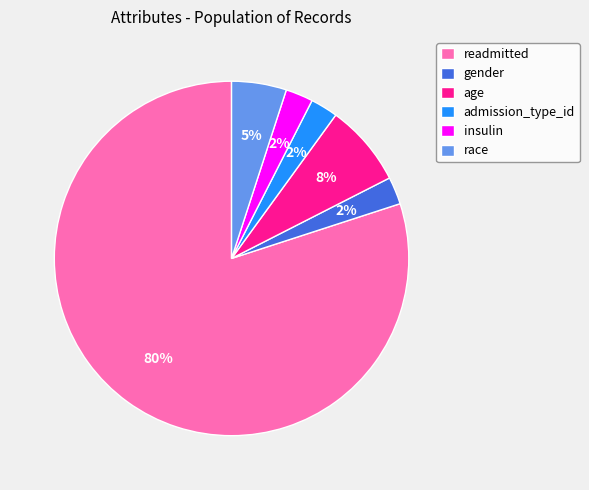

Approximately how many times larger is the value at readmitted compared to race?

16.0